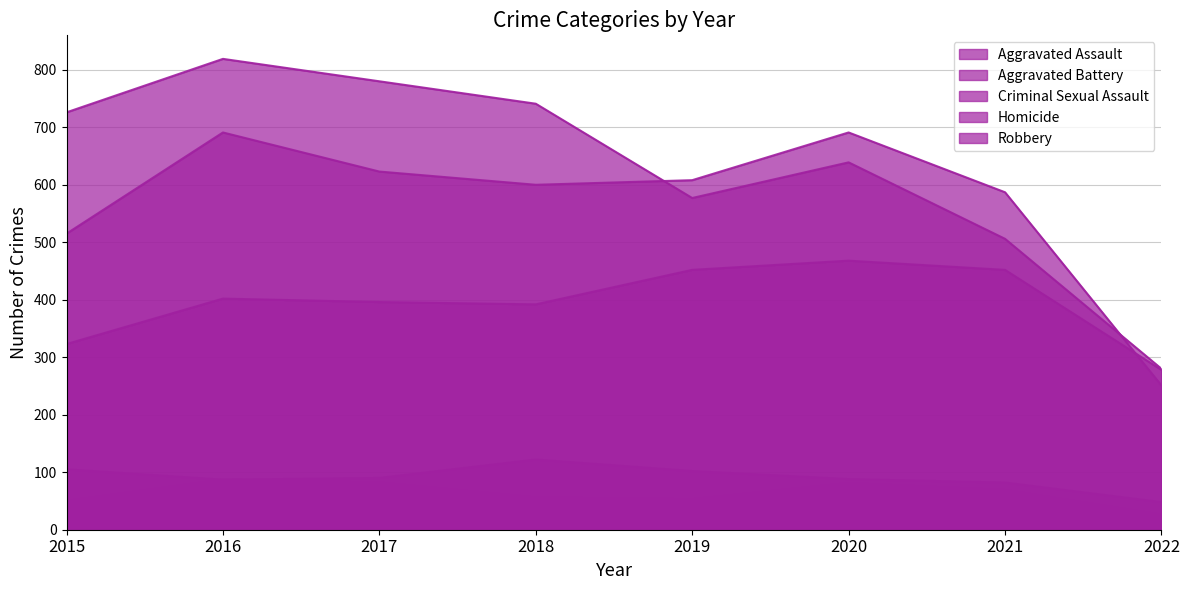

Rank the series by their maximum value, from lowest to highest.

Homicide, Criminal Sexual Assault, Aggravated Assault, Aggravated Battery, Robbery